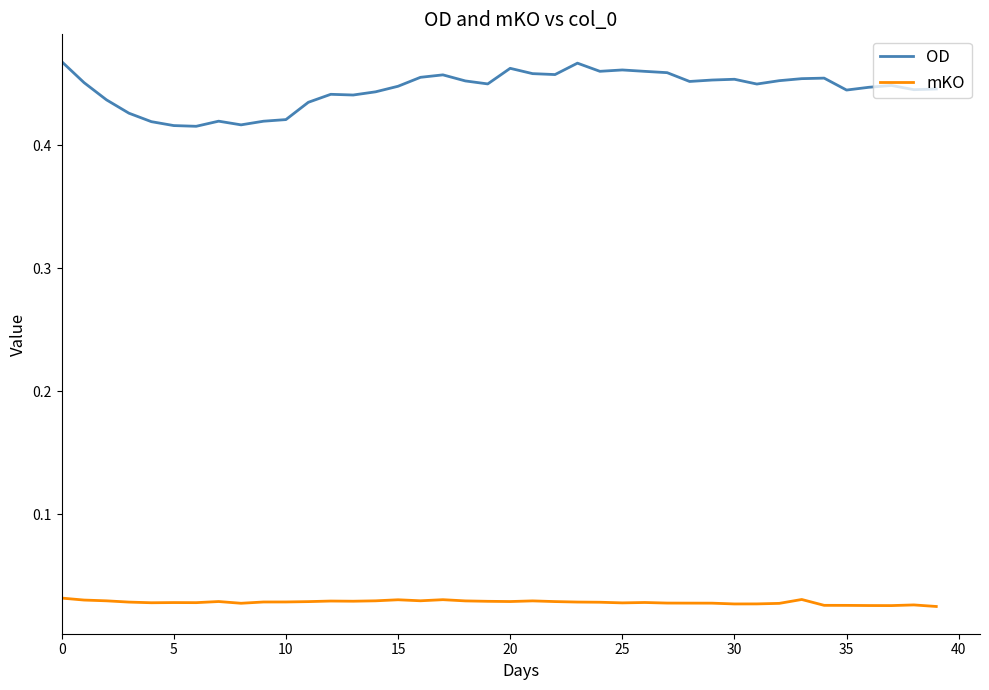

What are all the series names shown in the legend?

OD, mKO